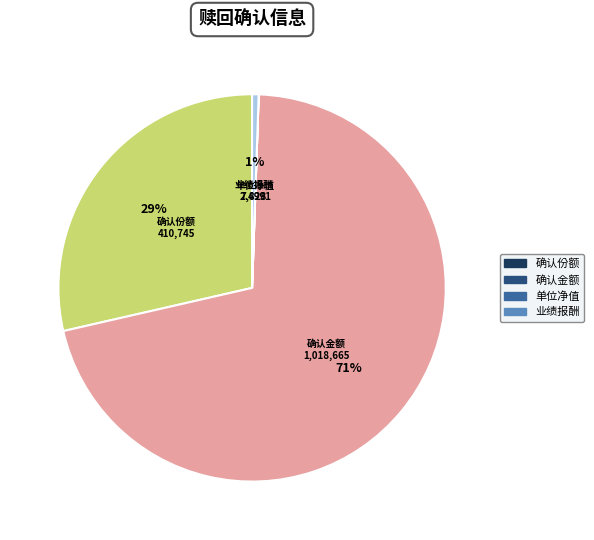

Is there any slice that represents more than half of the pie?

Yes